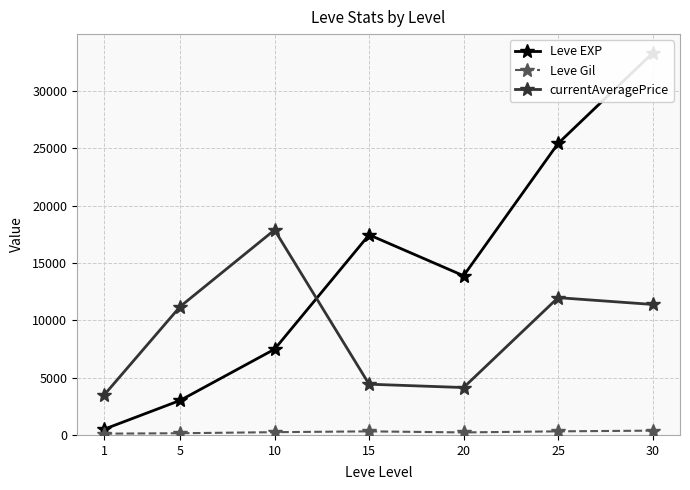

How many data points in currentAveragePrice are less than 11184?

3